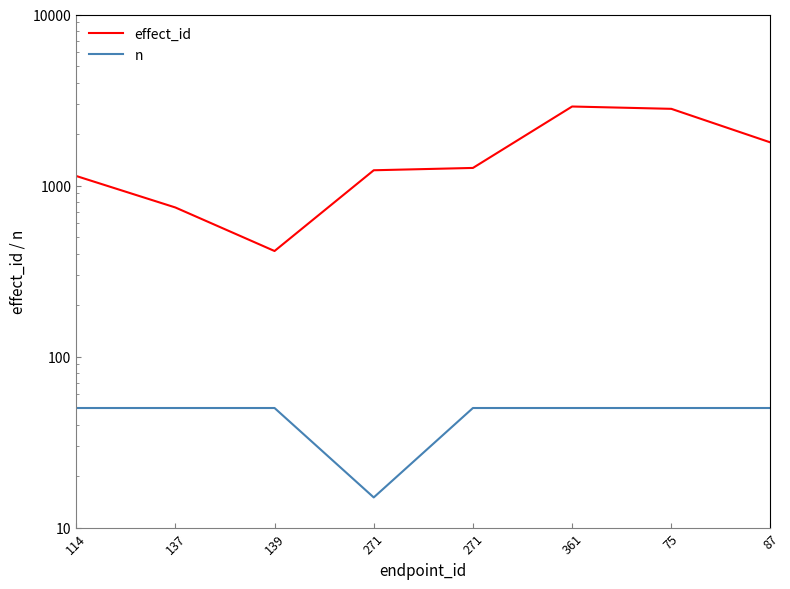

Reading left to right, extract all data points from this chart.

effect_id: 114=1137	137=744	139=414	271=1228	271=1267	361=2897	75=2808	87=1786
n: 114=50	137=50	139=50	271=15	271=50	361=50	75=50	87=50